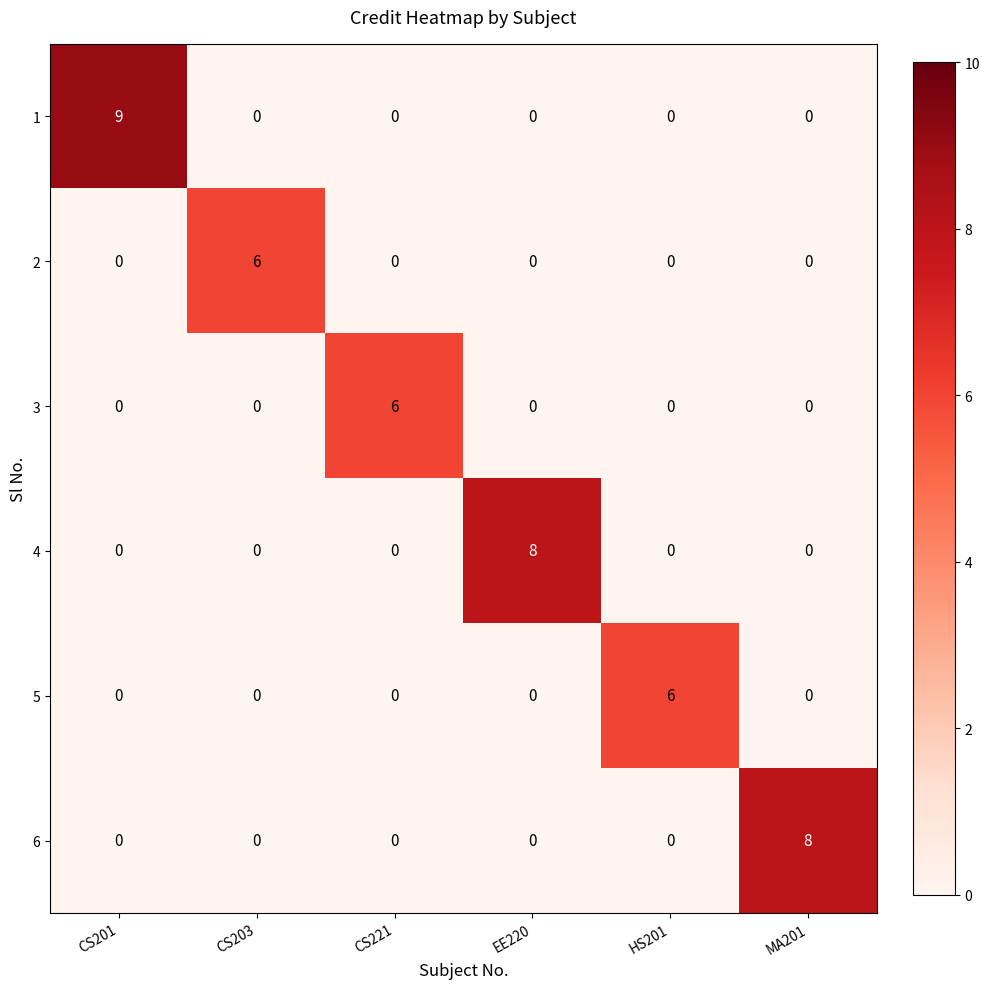

Which series has the largest total across all categories?

1